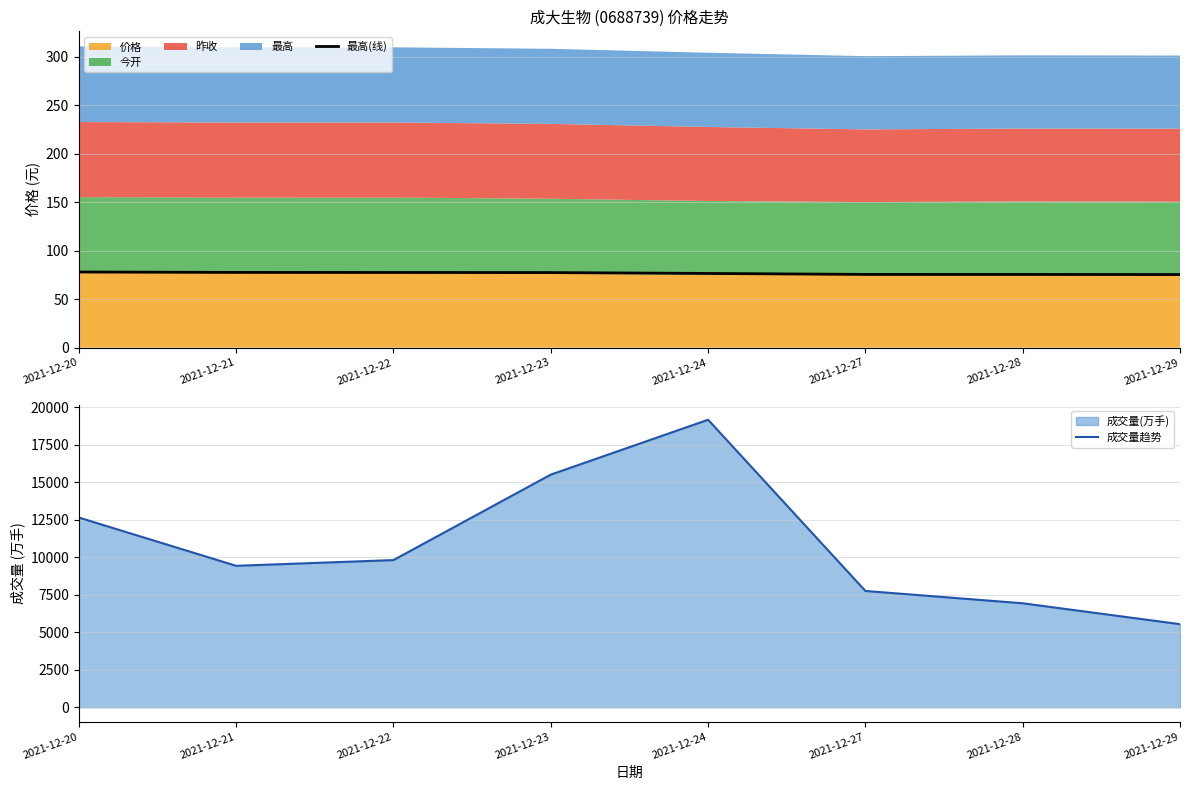

Where is the first local minimum for 成交量趋势?

2021-12-21